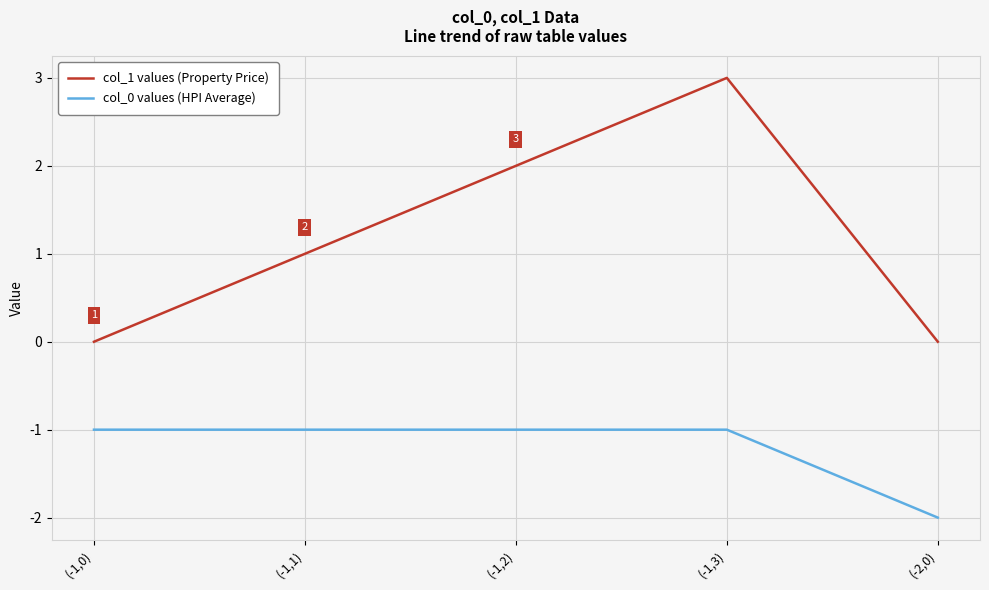

Rank the series by their average value, from lowest to highest.

col_0 values (HPI Average), col_1 values (Property Price)